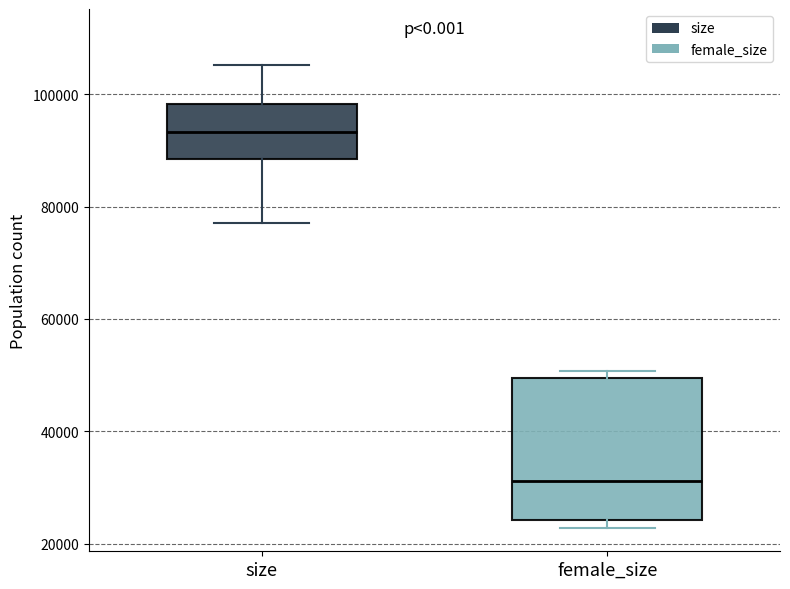

Where does the median line of the box for female_size sit on the y-axis? The values are not printed on the chart, so give them approximately, as read against the axis.

32000